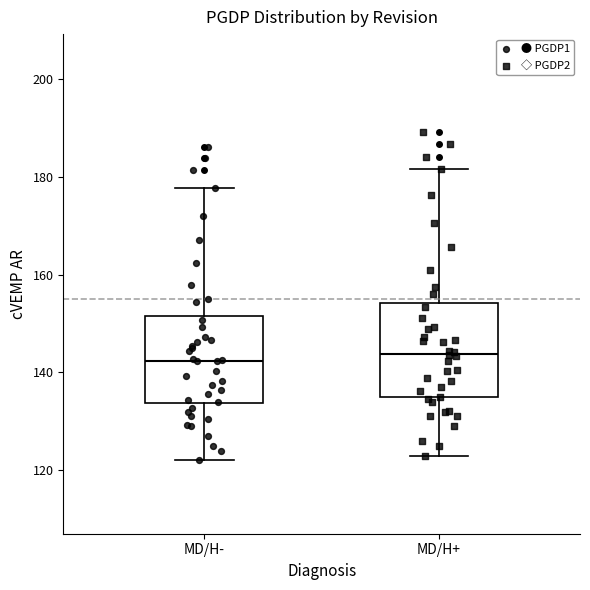

Reading left to right, read every box against the y-axis: the position of its median line, the range the box covers, and the ends of its whiskers. The values are not printed on the chart, so give them approximately, as read against the axis.

MD/H-: median 142, box 134 to 152, whiskers 122 to 178
MD/H+: median 144, box 134 to 154, whiskers 124 to 182